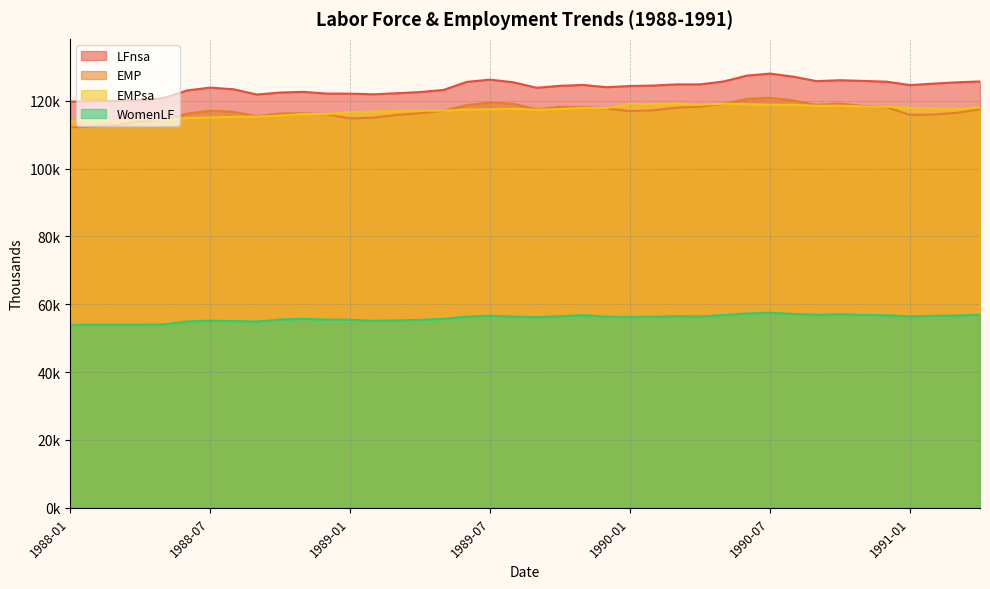

The value of EMP at 1990-07 is 120882. True or false?

True